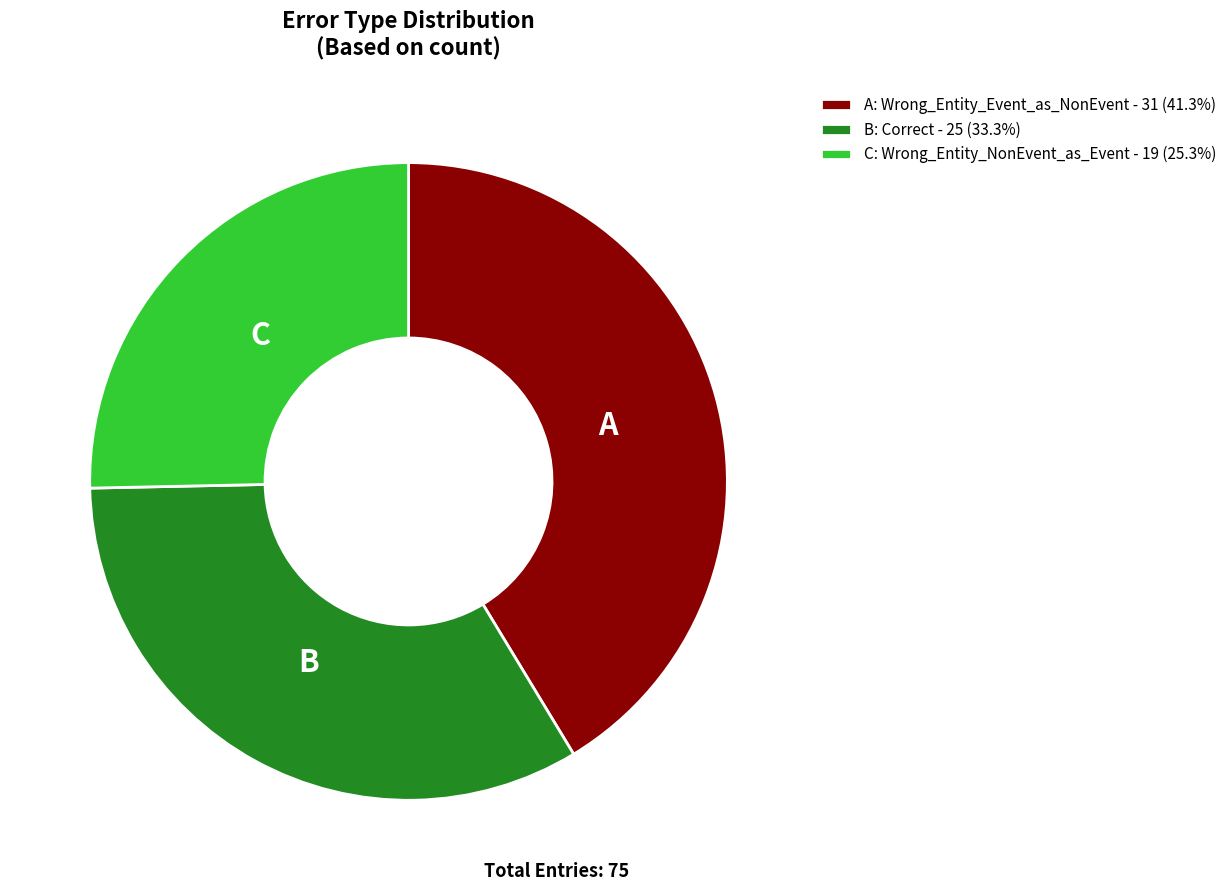

What is the ratio of the value at C: Wrong_Entity_NonEvent_as_Event - 19 (25.3%) to the value at A: Wrong_Entity_Event_as_NonEvent - 31 (41.3%)?

0.6